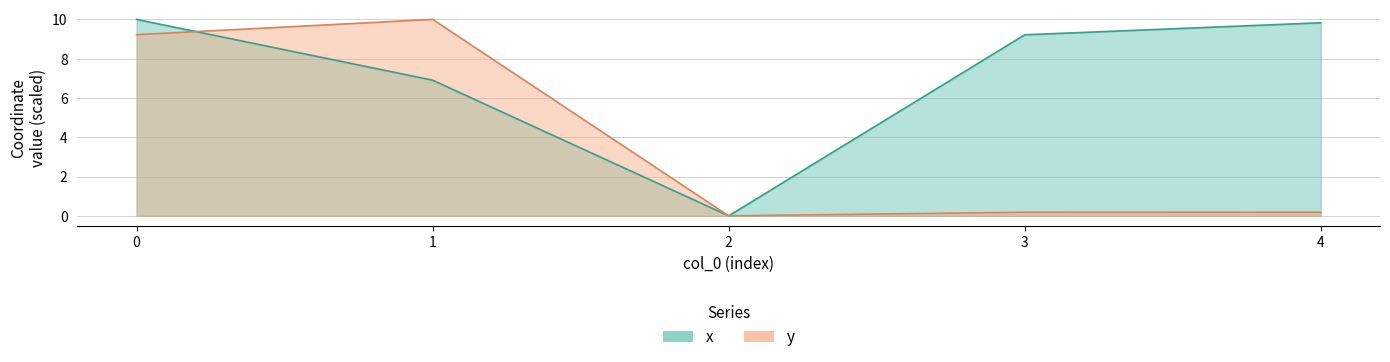

At how many categories does at least one series exceed 4?

4